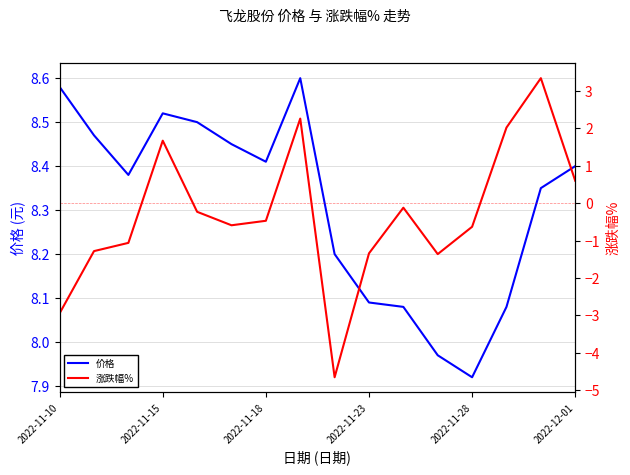

The 价格 series shows 14.7 at 2022-11-18. True or false?

False